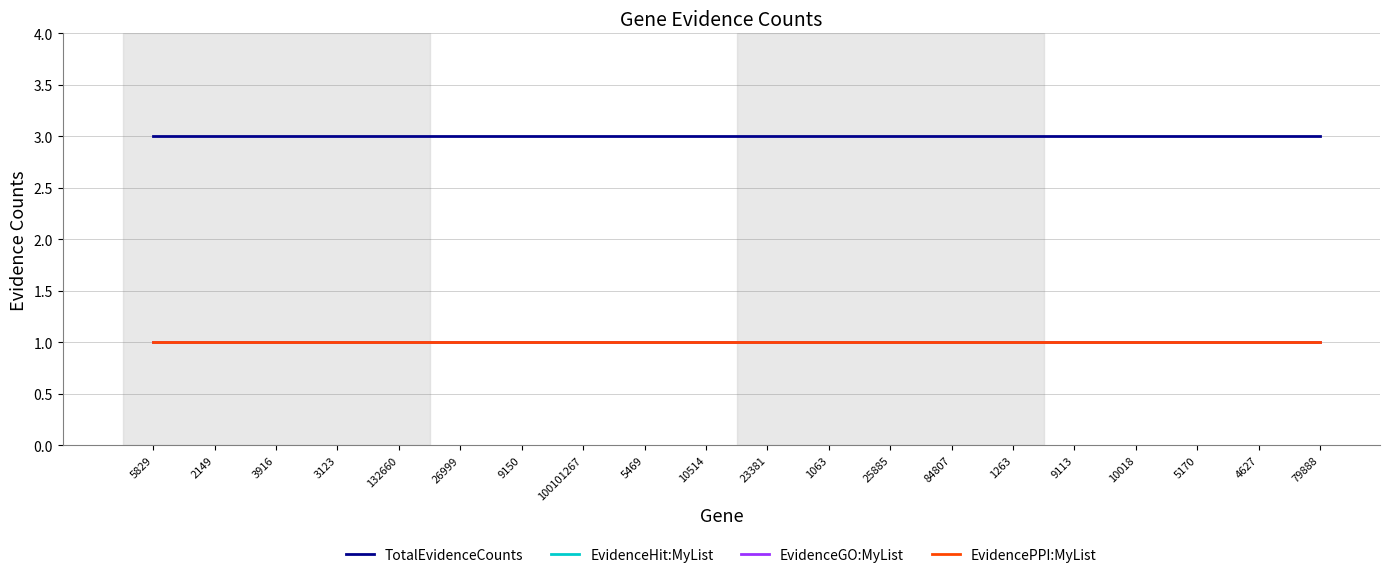

True or false: EvidenceGO:MyList and TotalEvidenceCounts cross at least once.

False